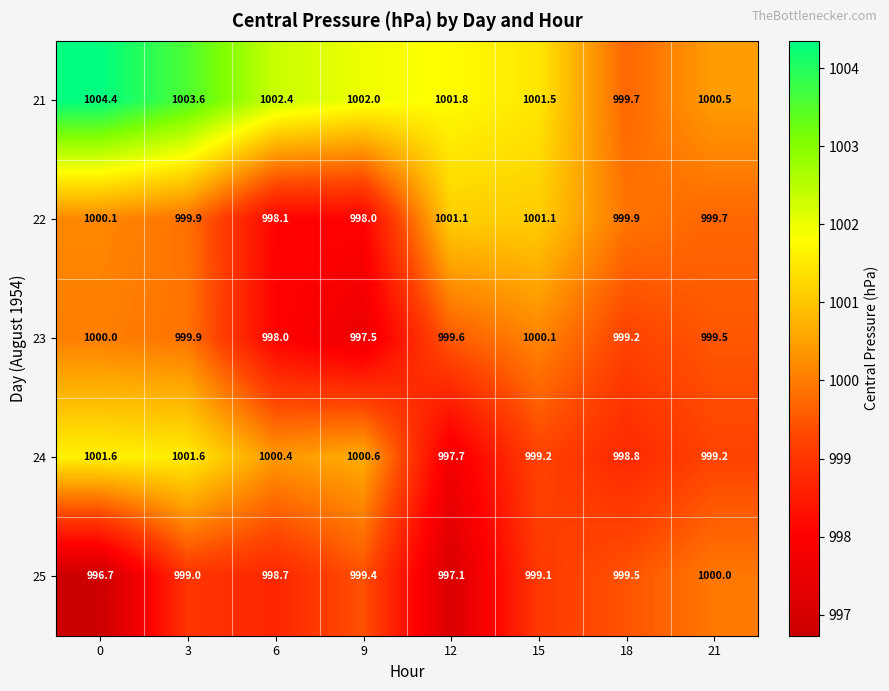

What is the sum of the 24 values at 9 and 6?

2001.0